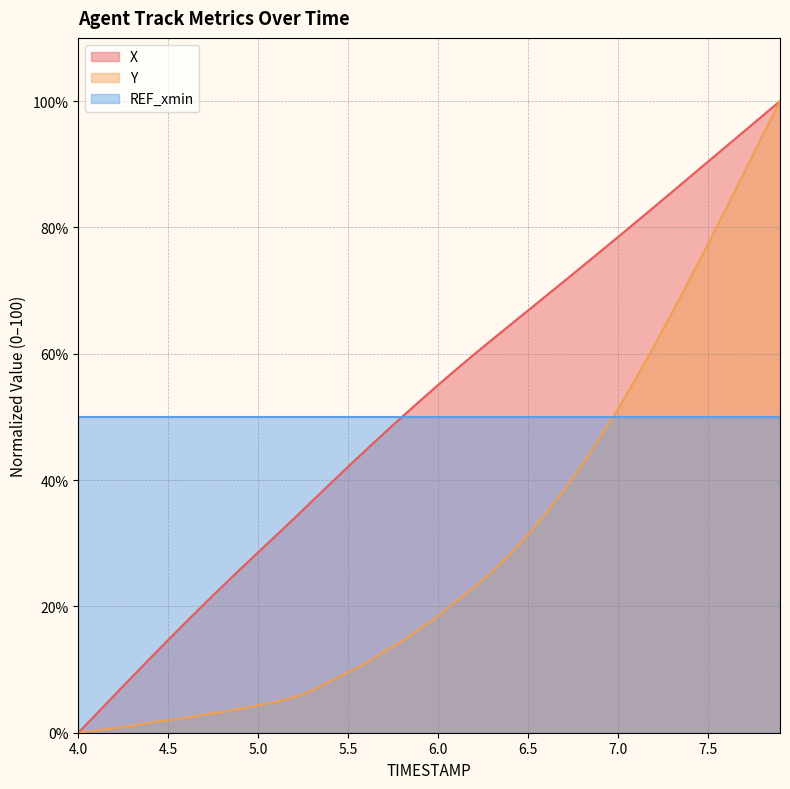

Where does the Y series first go above 18?

6.0